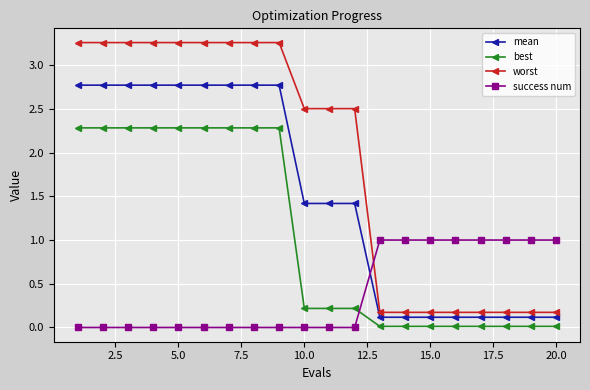

True or false: best and mean intersect in this chart.

False